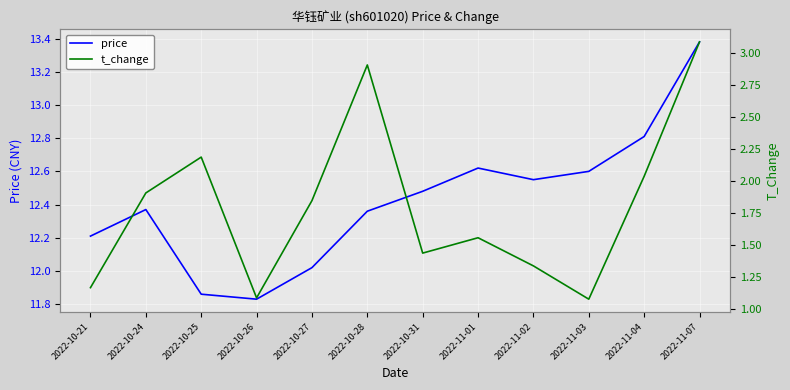

True or false: price and t_change intersect in this chart.

False